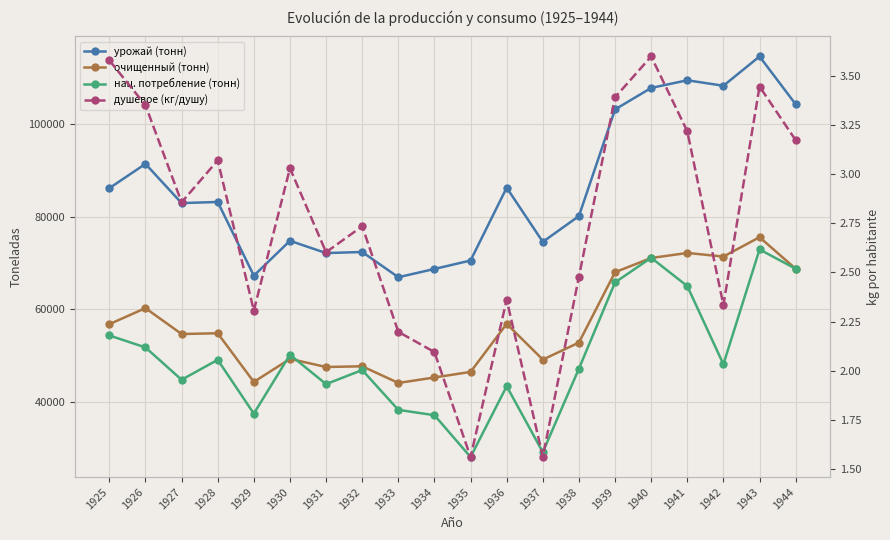

What is the sum of all душевое (кг/душу) values?

54.9